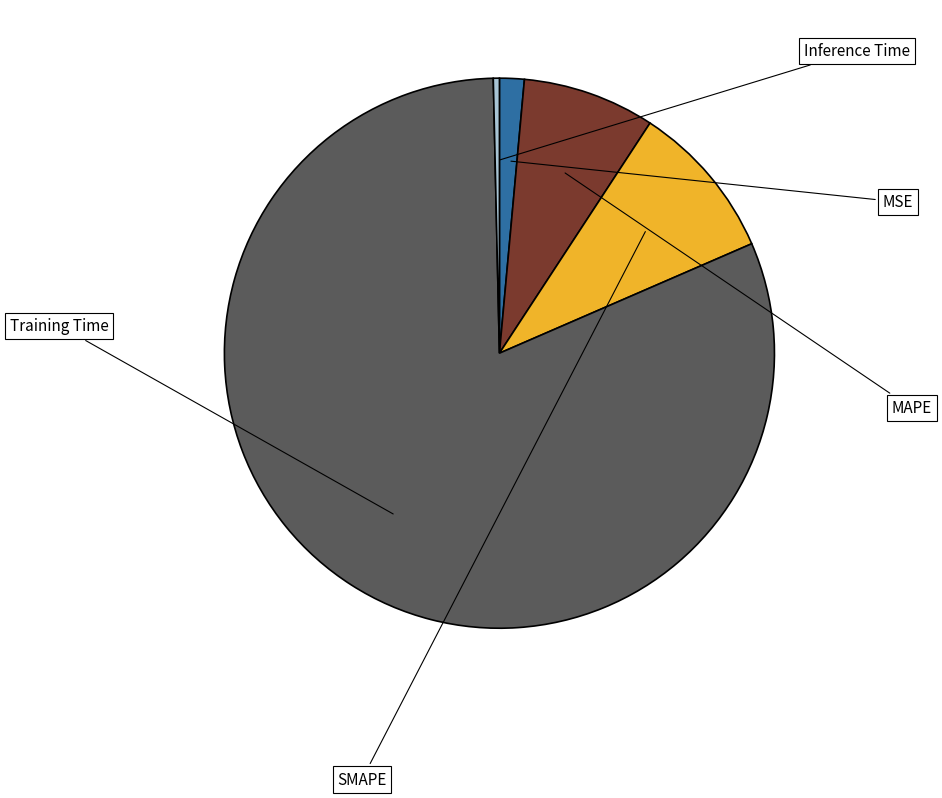

To the nearest percent, what is the average slice percentage?

20%